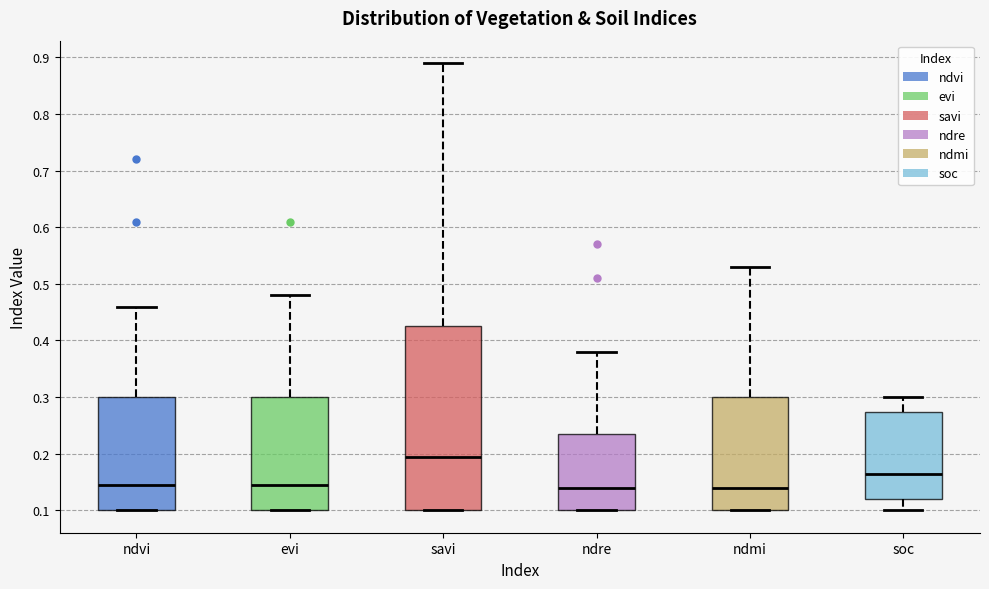

Where does the upper whisker of the box for ndvi end on the y-axis? The values are not printed on the chart, so give them approximately, as read against the axis.

0.46